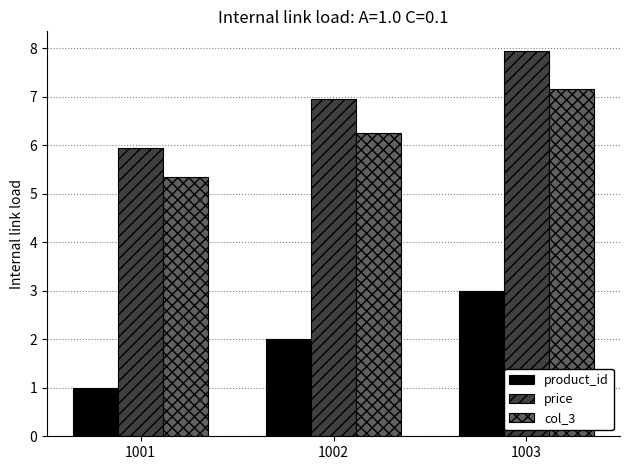

What is the smallest value displayed?

1.0